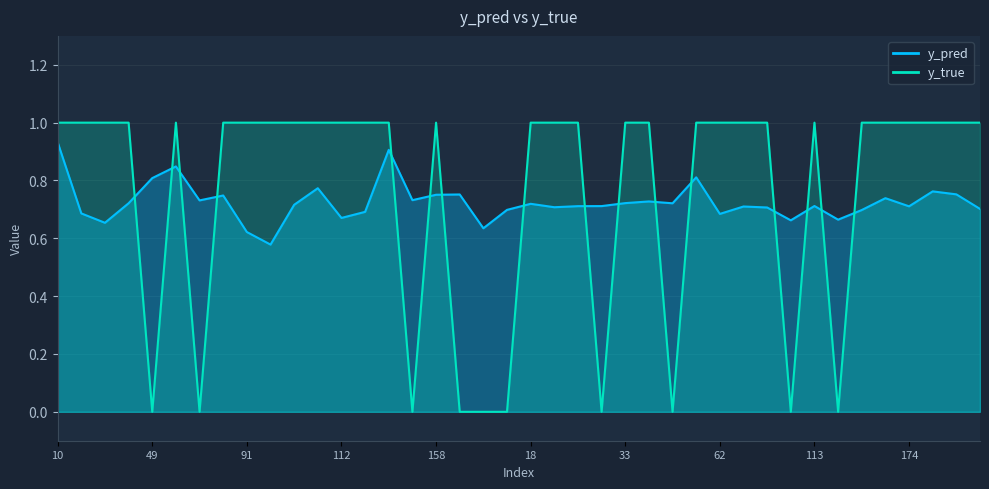

At which label is y_true closest to 0?

49